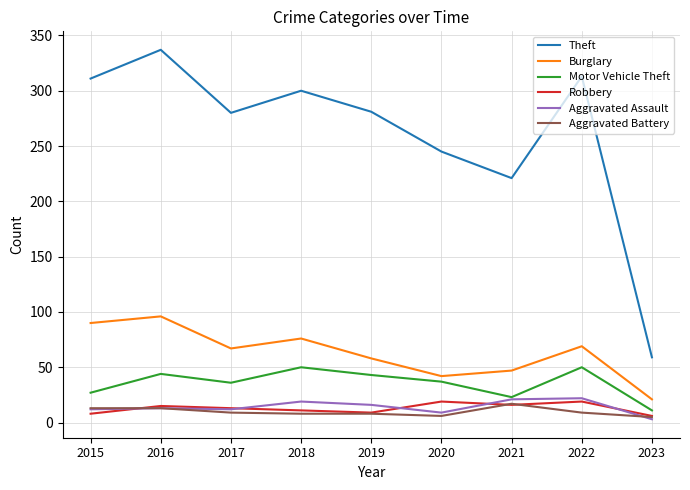

How many lines are shown in the chart?

6